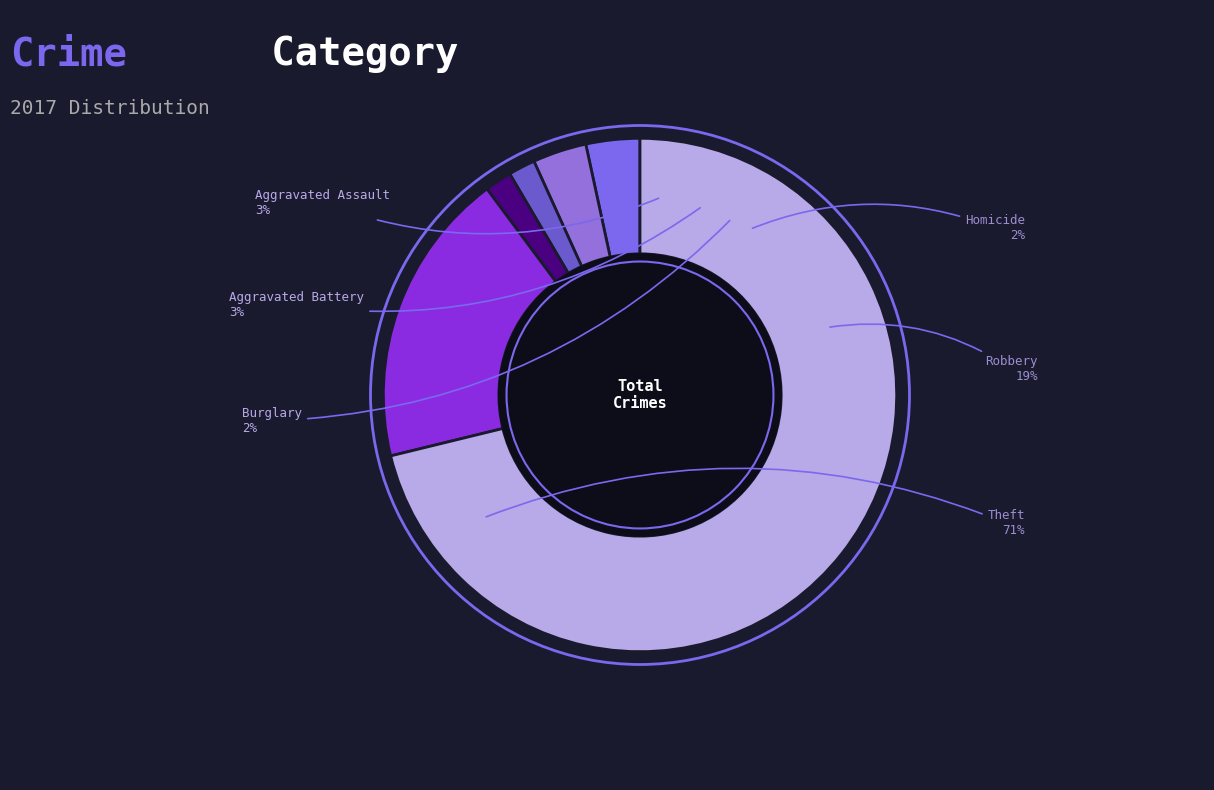

The Criminal Sexual Assault slice represents 0% of the pie. True or false?

True